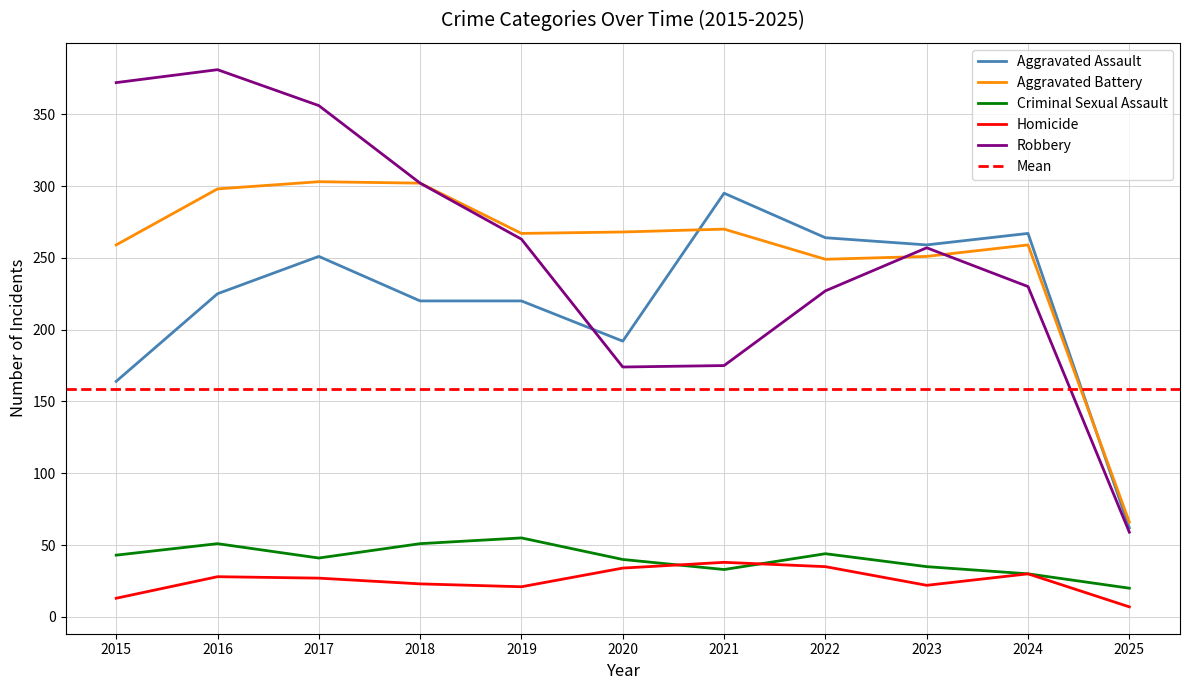

What is the value of the Robbery point at the 5th from the left?

263